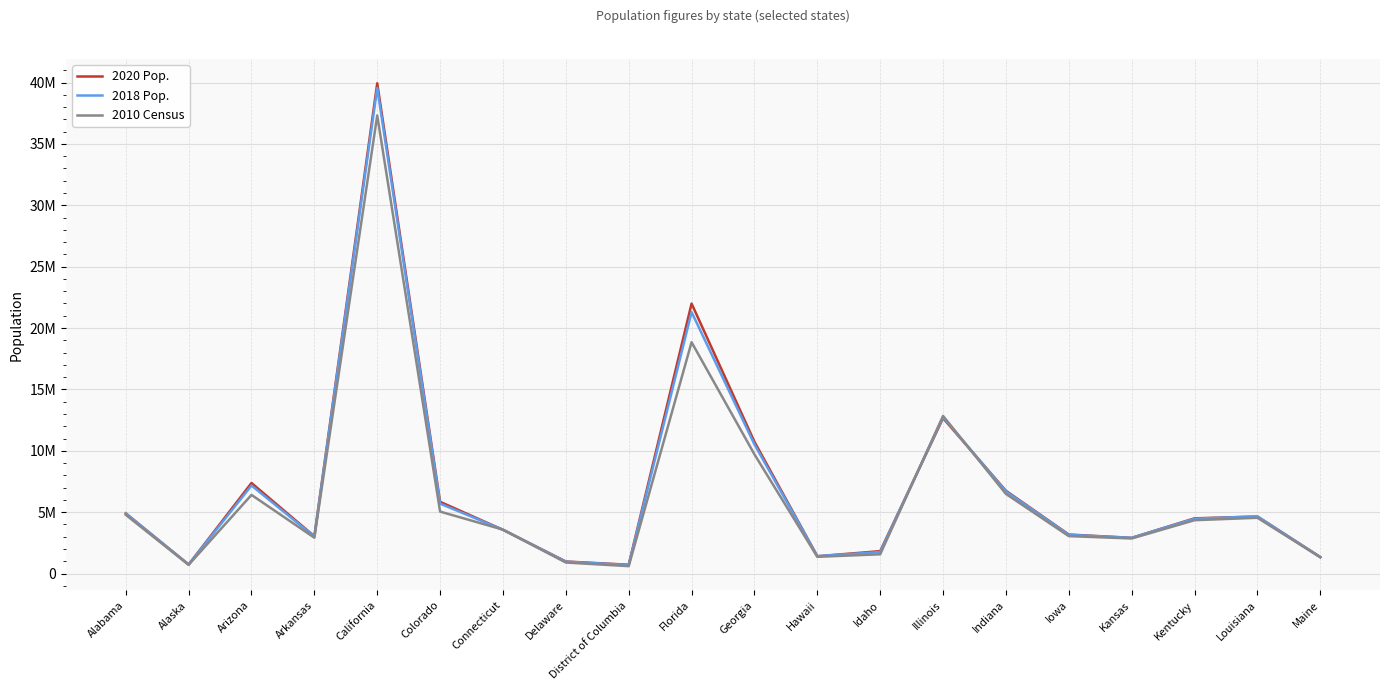

What is the smallest value displayed?

605085